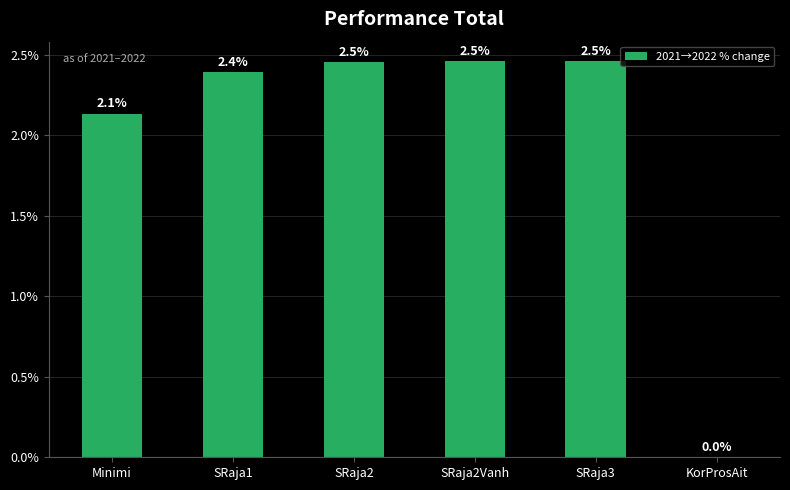

Reading left to right, extract all data points from this chart.

2.1	2.4	2.5	2.5	2.5	0.0